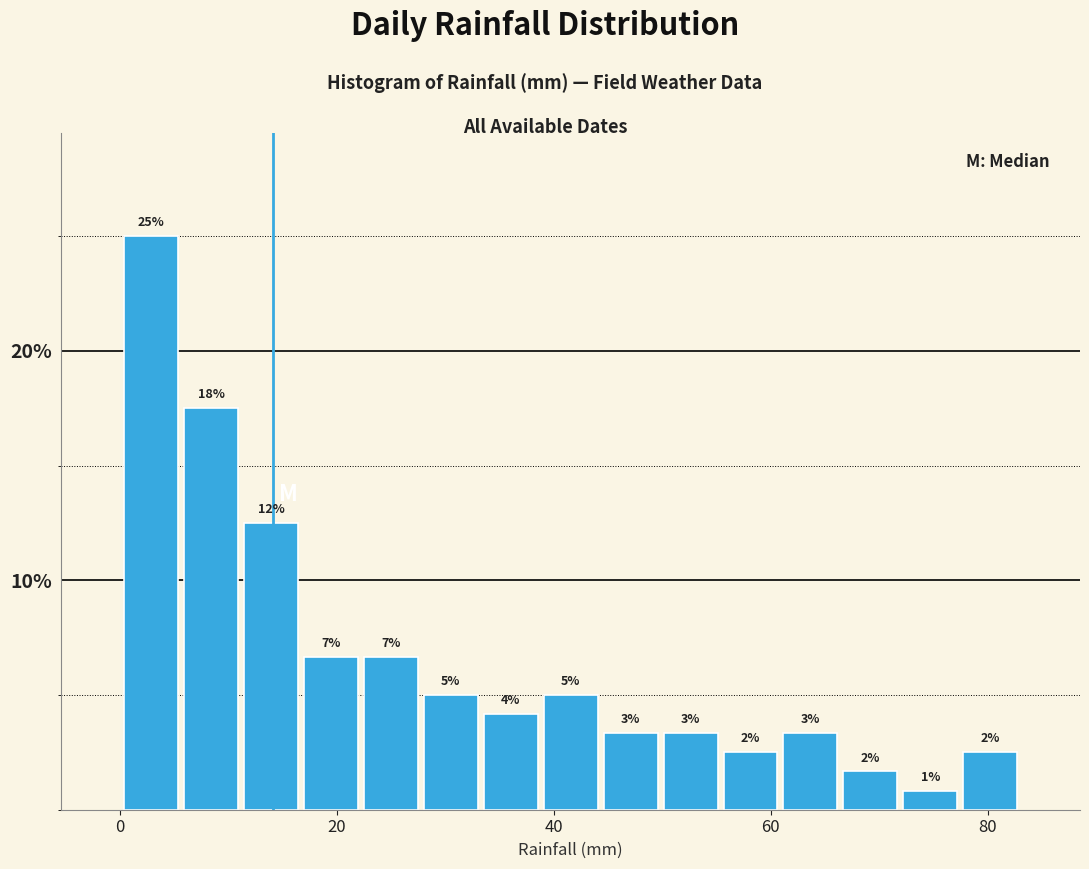

Around what value on the x-axis is the tallest bar? Give the approximate position of its centre, as read against the axis.

2